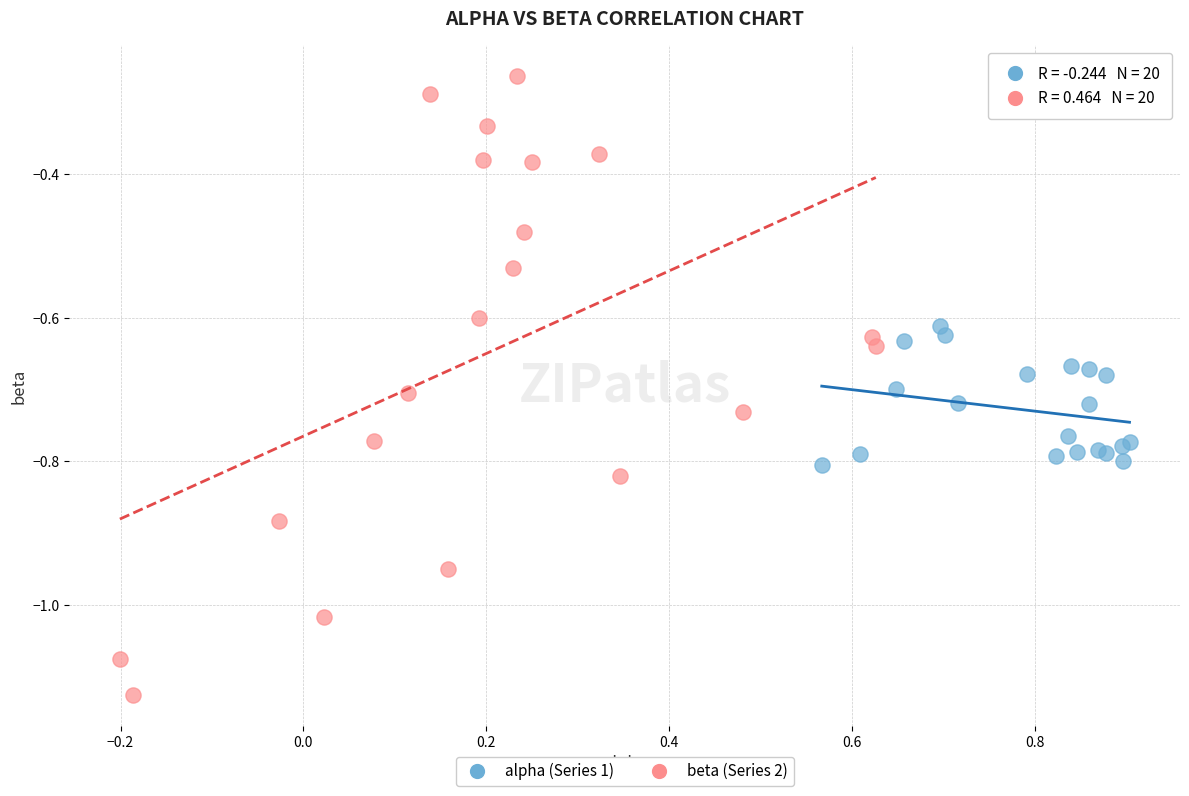

Which series contains the highest Y value?

beta (Series 2)